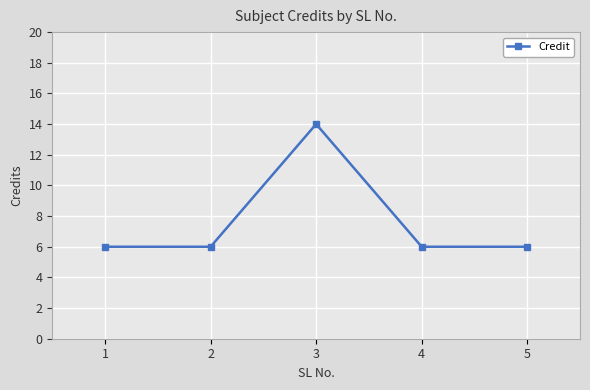

What is the sum of all values?

38